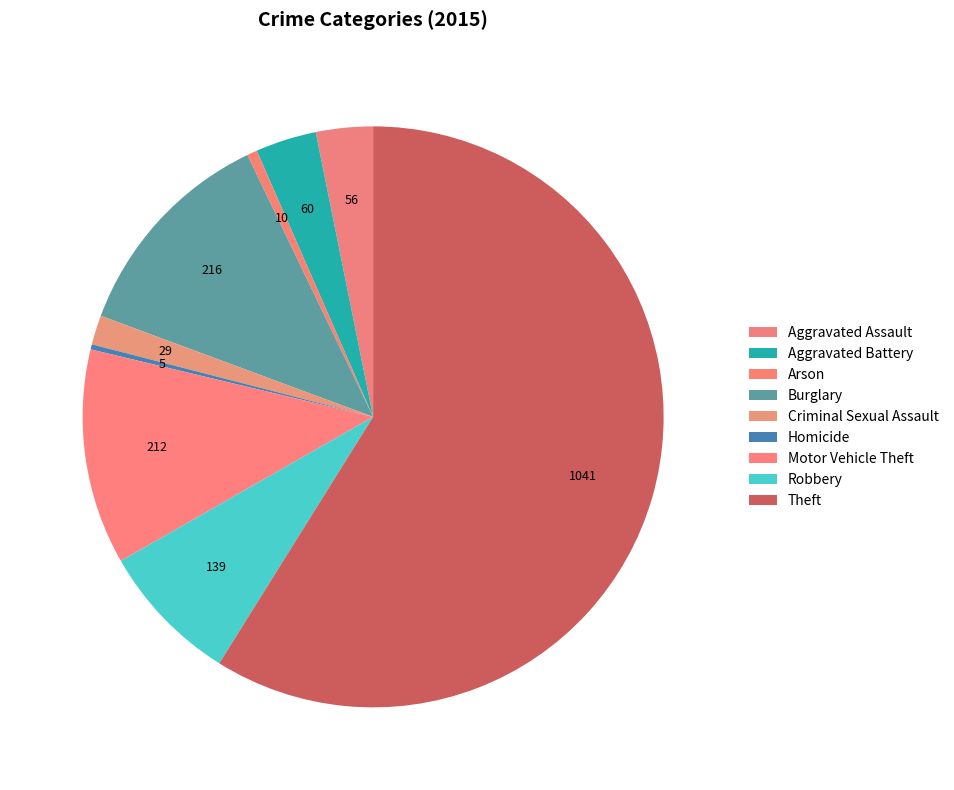

To the nearest percent, what portion does Criminal Sexual Assault represent?

2%